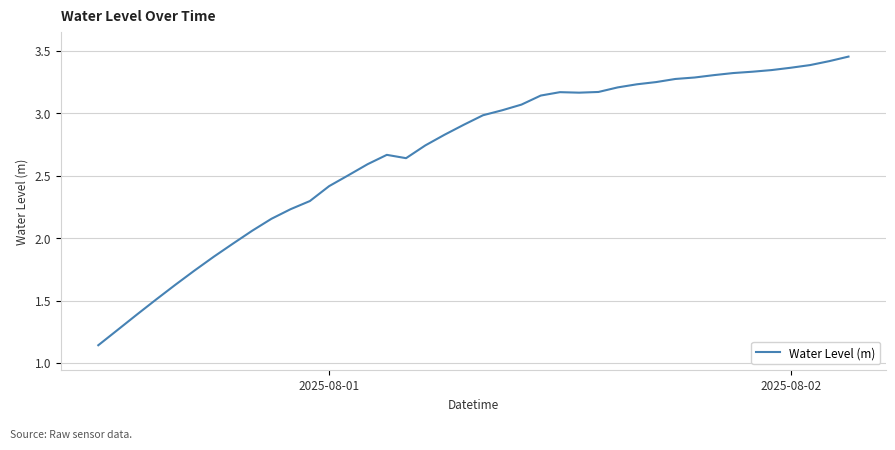

What is the difference between the maximum and minimum values?

2.3